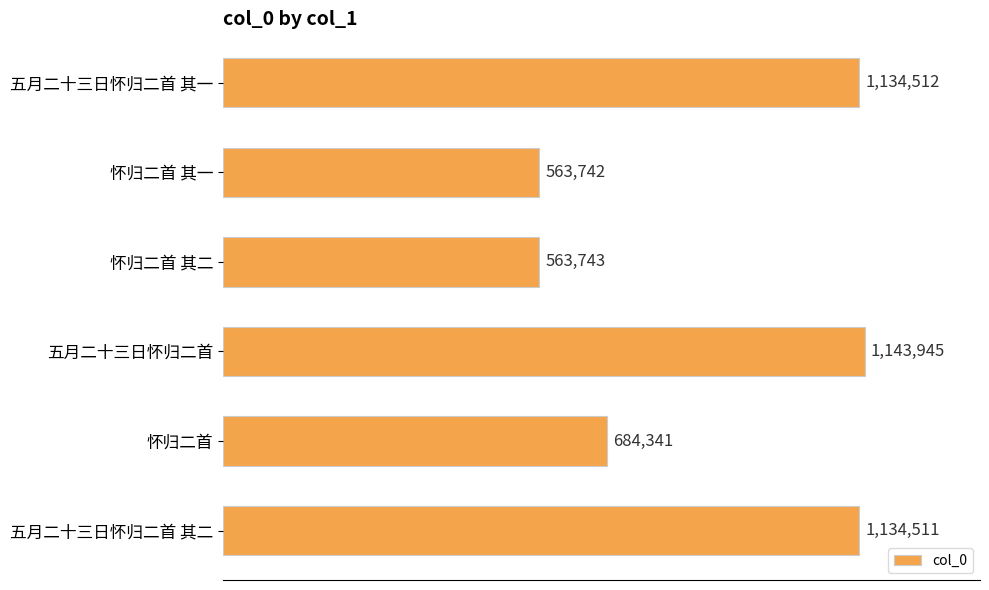

Are the bars horizontal?

Yes